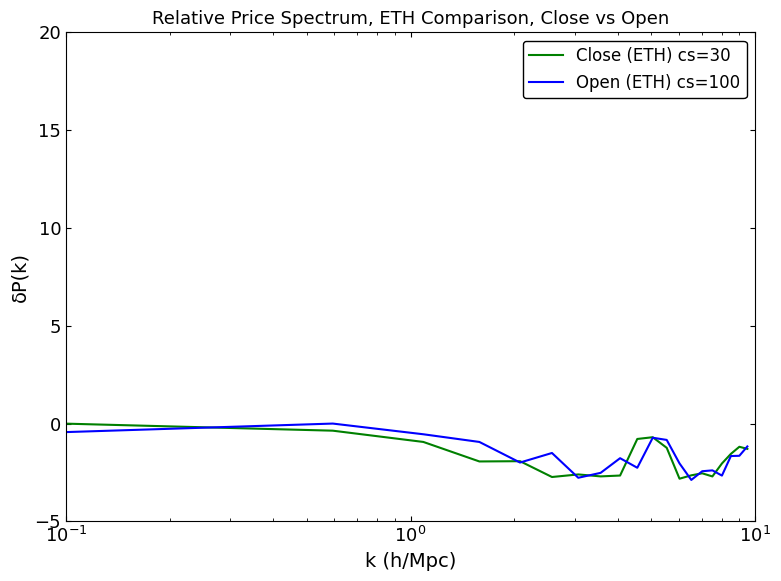

What is the smallest value displayed?

-2.9